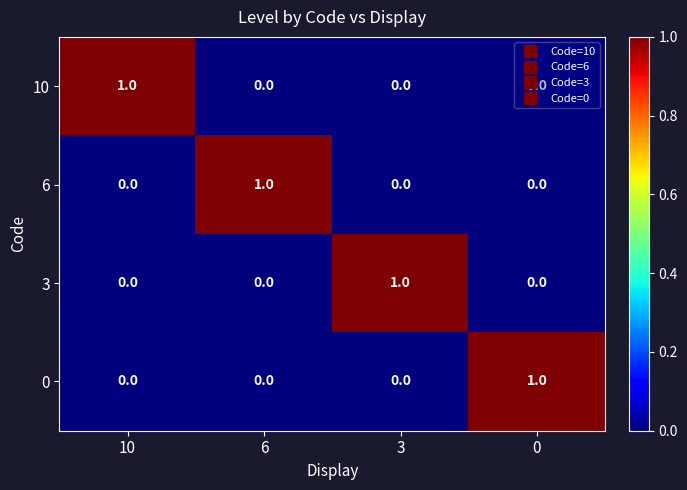

At how many categories does at least one series exceed 0?

4